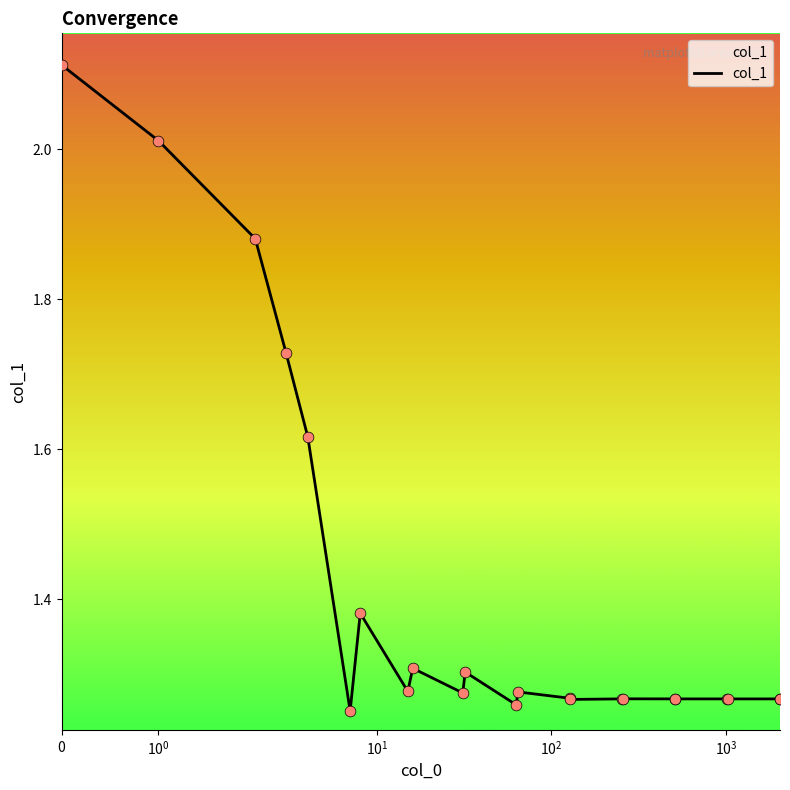

What is the difference between the maximum and minimum values?

0.9